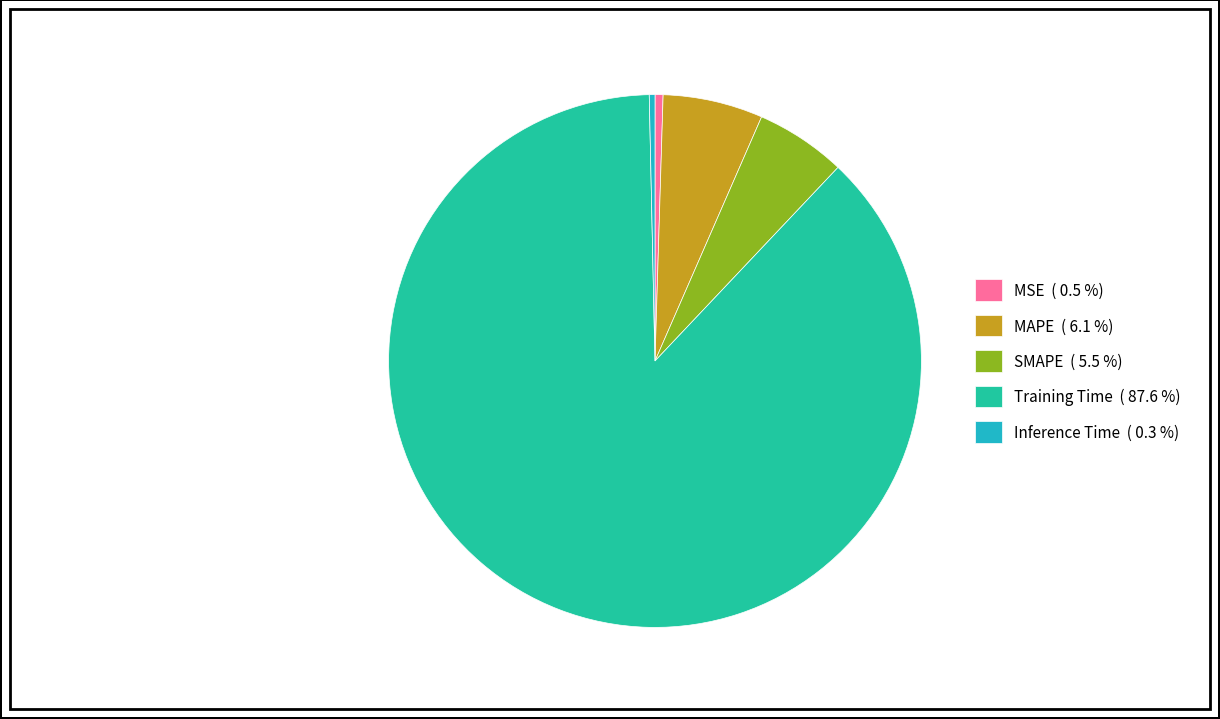

How many segments does this pie chart have?

5